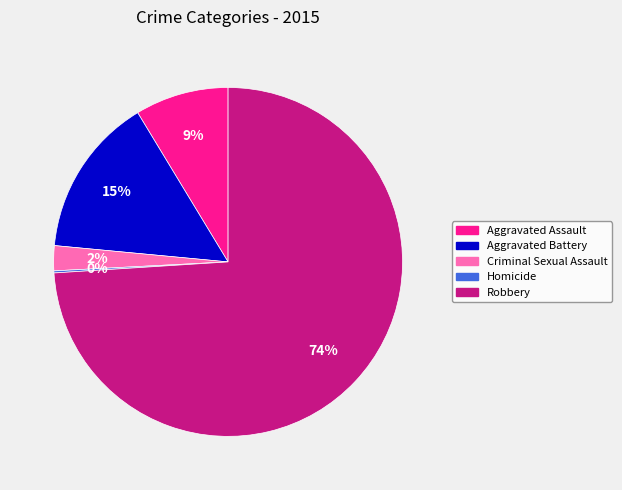

Is there any slice that represents more than half of the pie?

Yes